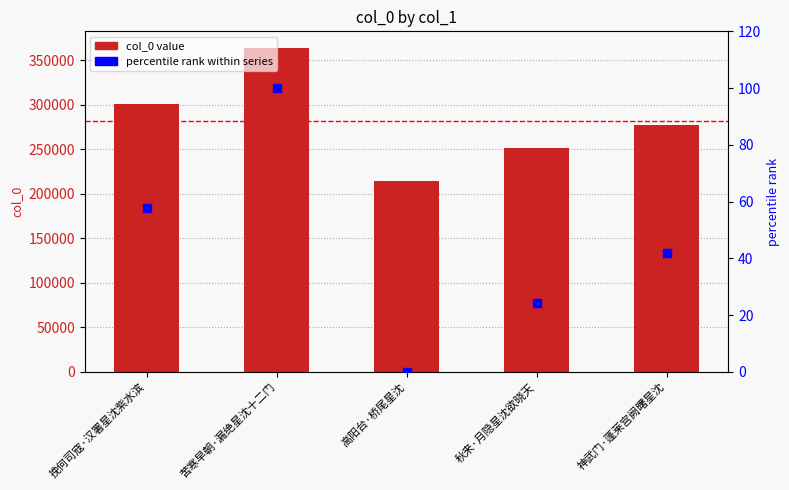

Which series reaches the minimum Y coordinate?

percentile rank within series